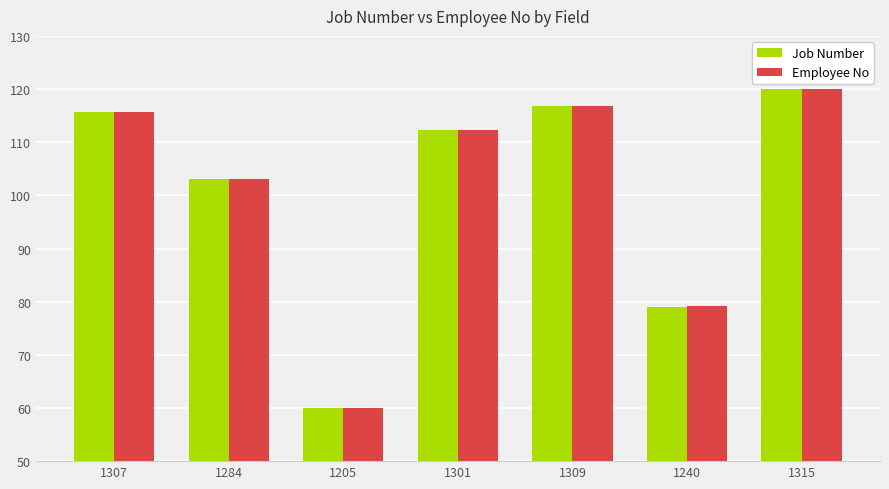

The value of Job Number at 1315 is 191.6. True or false?

False